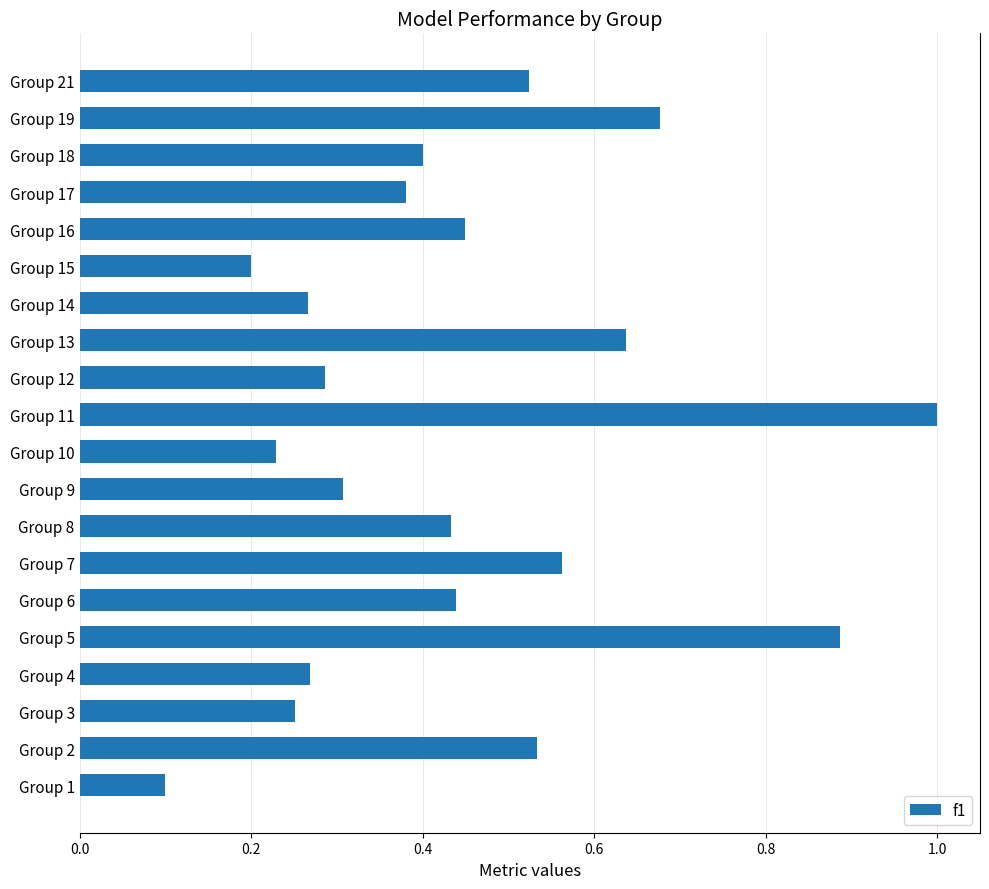

Where is the data nearest to the value 0?

Group 1